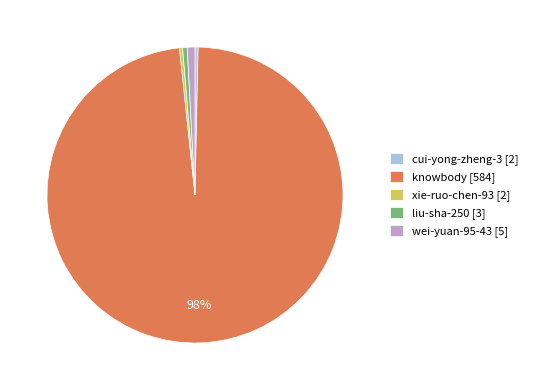

What is the largest slice in the pie chart?

knowbody